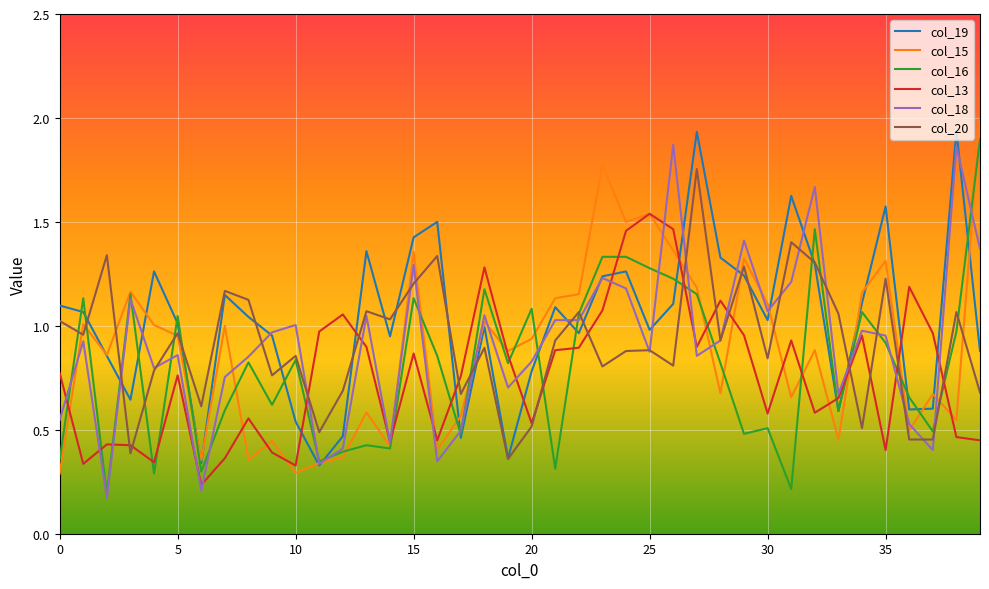

Which series ends up on top after the final intersection of col_16 and col_13?

col_16